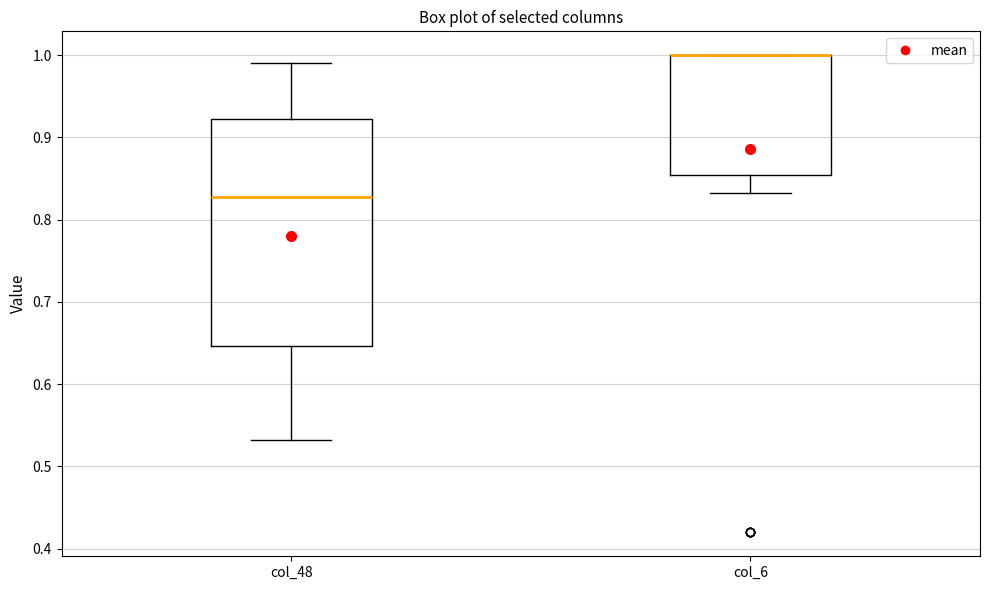

Reading left to right, transcribe this box plot: for each box, give where its median line is, the range the box spans, and where its two whiskers end, as read against the y-axis. The values are not printed on the chart, so give them approximately, as read against the axis.

col_48: median 0.83, box 0.65 to 0.92, whiskers 0.53 to 0.99
col_6: median 1.00 (drawn on the box's upper edge), box 0.85 to 1.00, whiskers 0.83 to 1.00